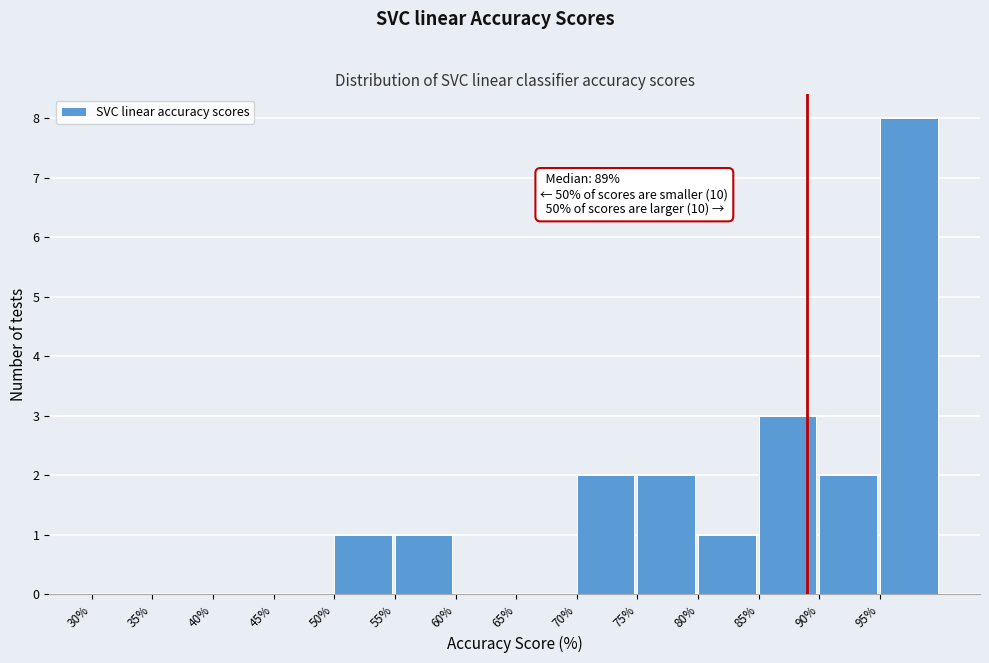

Which range on the x-axis has the tallest bar?

95 to 100